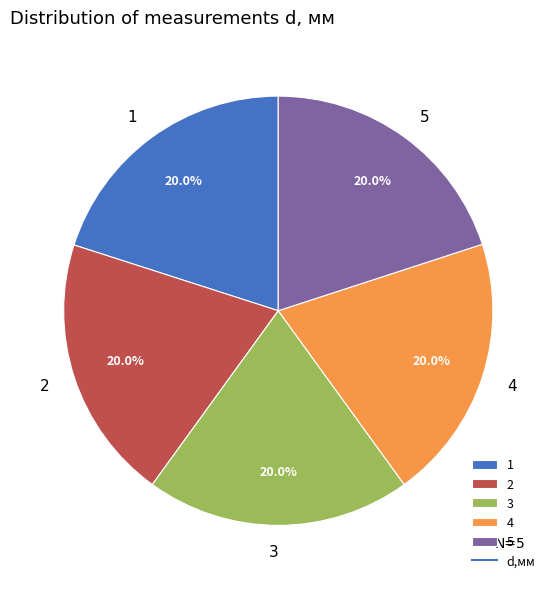

To the nearest percent, what portion does 2 represent?

20%